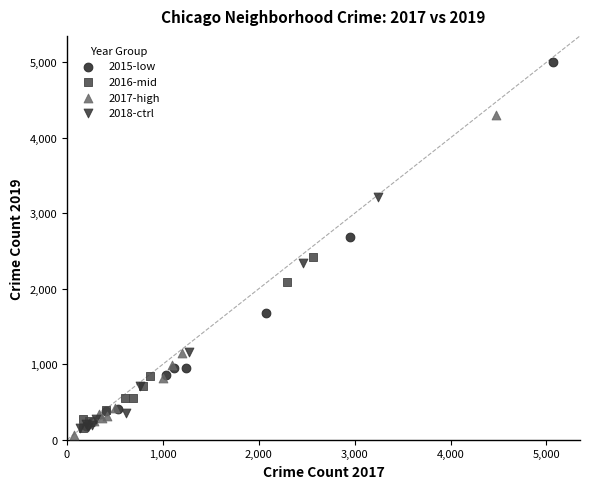

Which series has the largest Y range (max minus min)?

2015-low